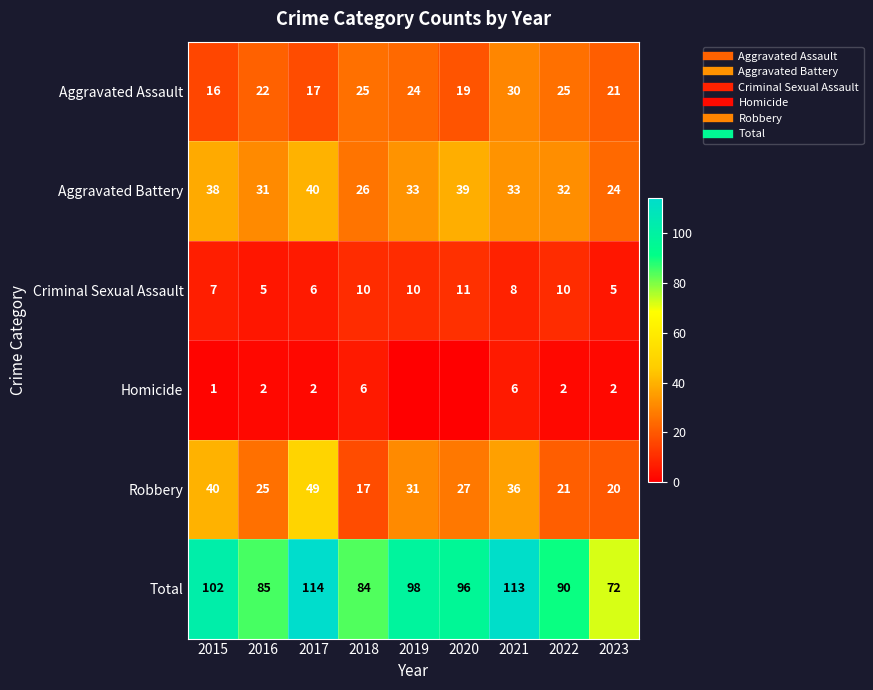

Which has a higher value, 2021 or 2023?

2021